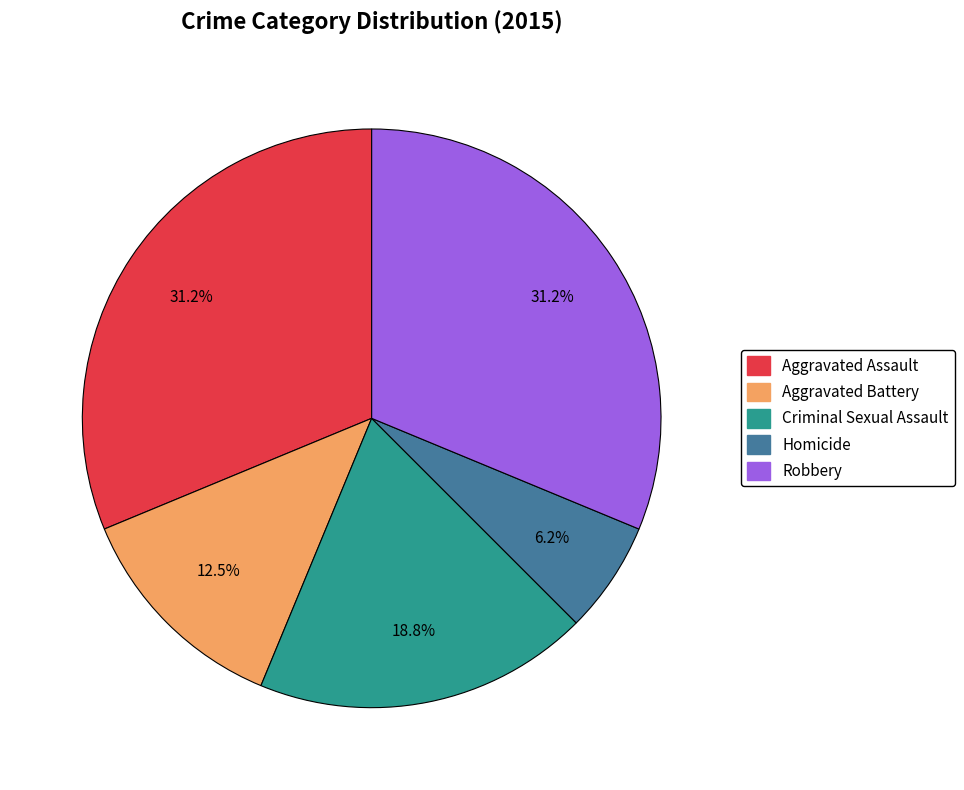

Approximately how many times larger is the value at Aggravated Battery compared to Aggravated Assault?

0.4